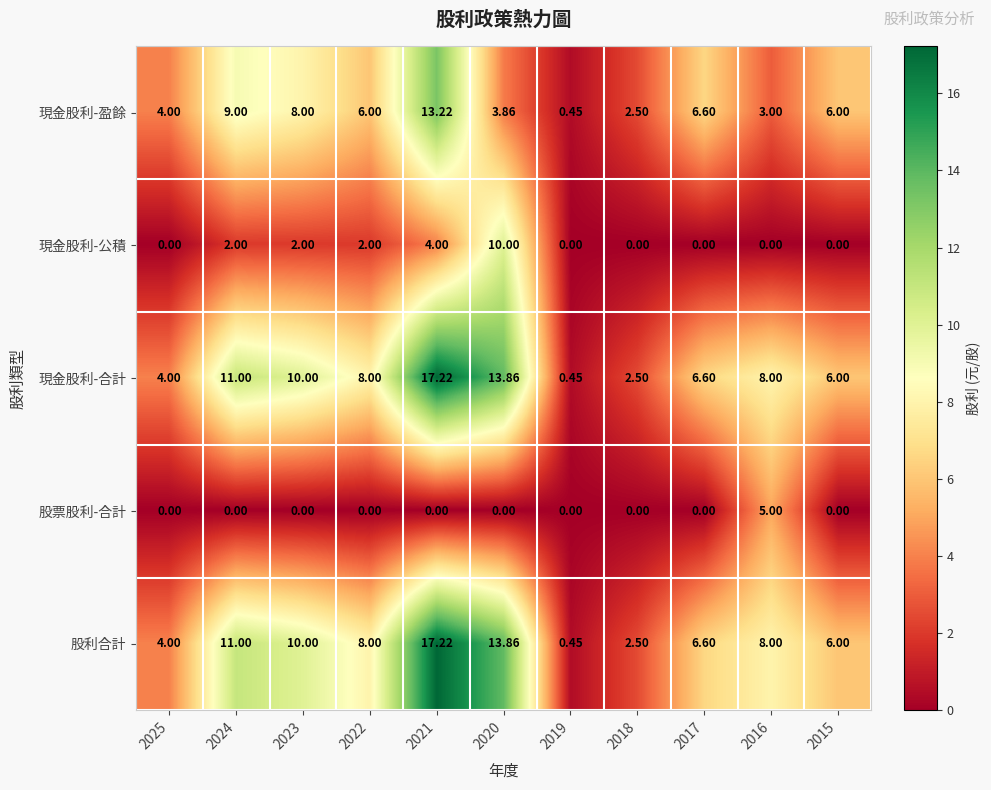

Is the value of 股利合計 at 2016 greater than the value of 股票股利-合計 at 2021?

Yes